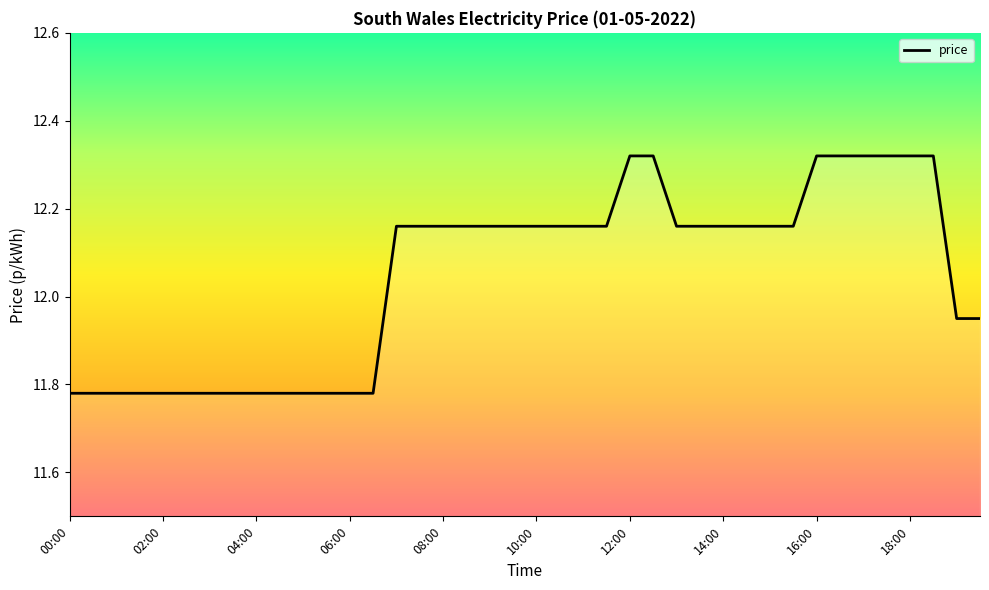

What is the difference between the maximum and minimum values?

0.5